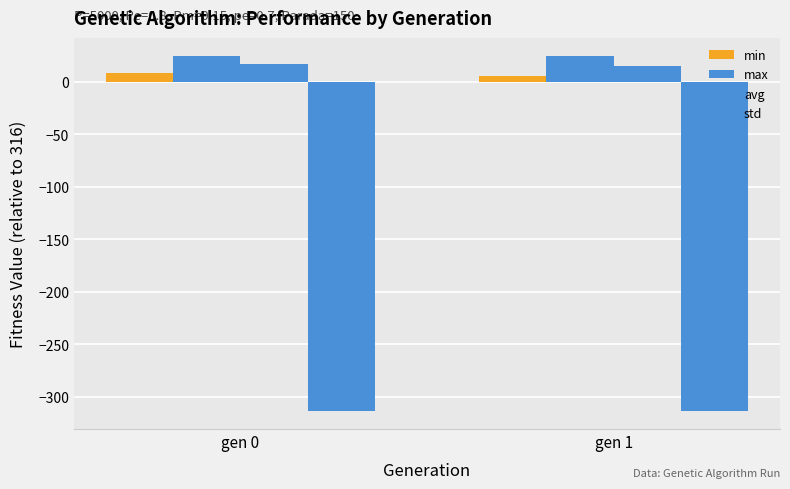

How many bars are there in total?

8